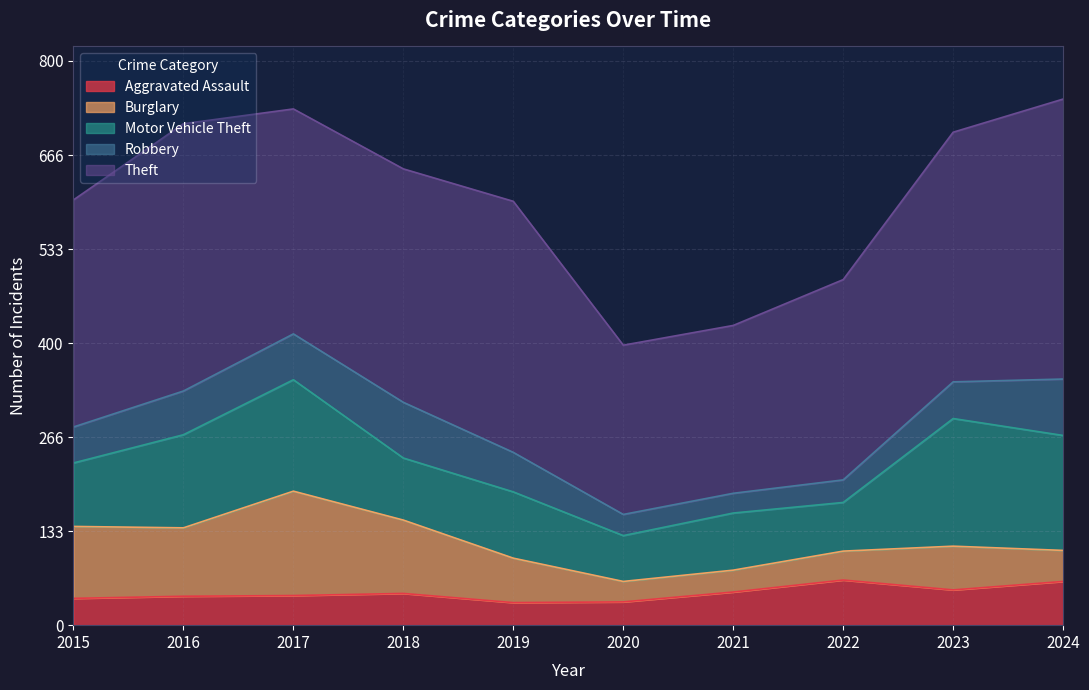

Rank the categories by Motor Vehicle Theft value from lowest to highest.

2020, 2022, 2021, 2018, 2015, 2019, 2016, 2017, 2024, 2023